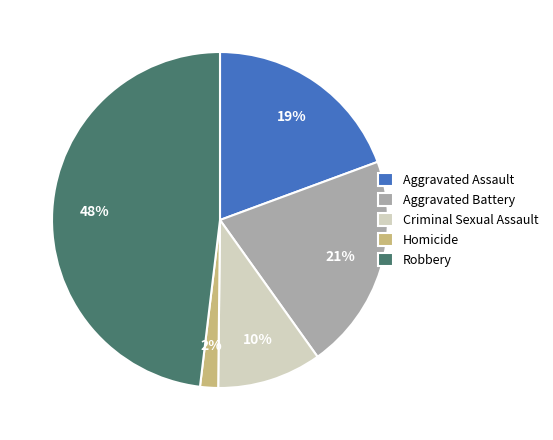

Which slice is the smallest?

Homicide